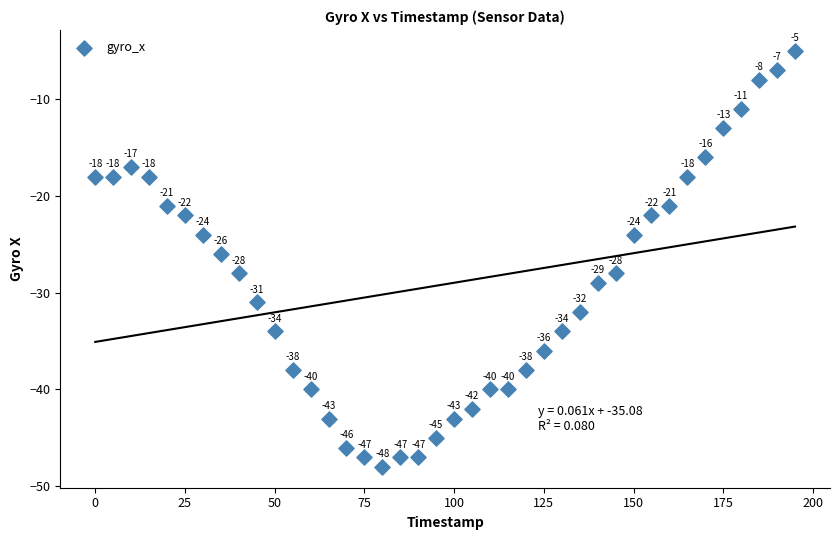

What Y value in the scatter plot is closest to -26?

-26